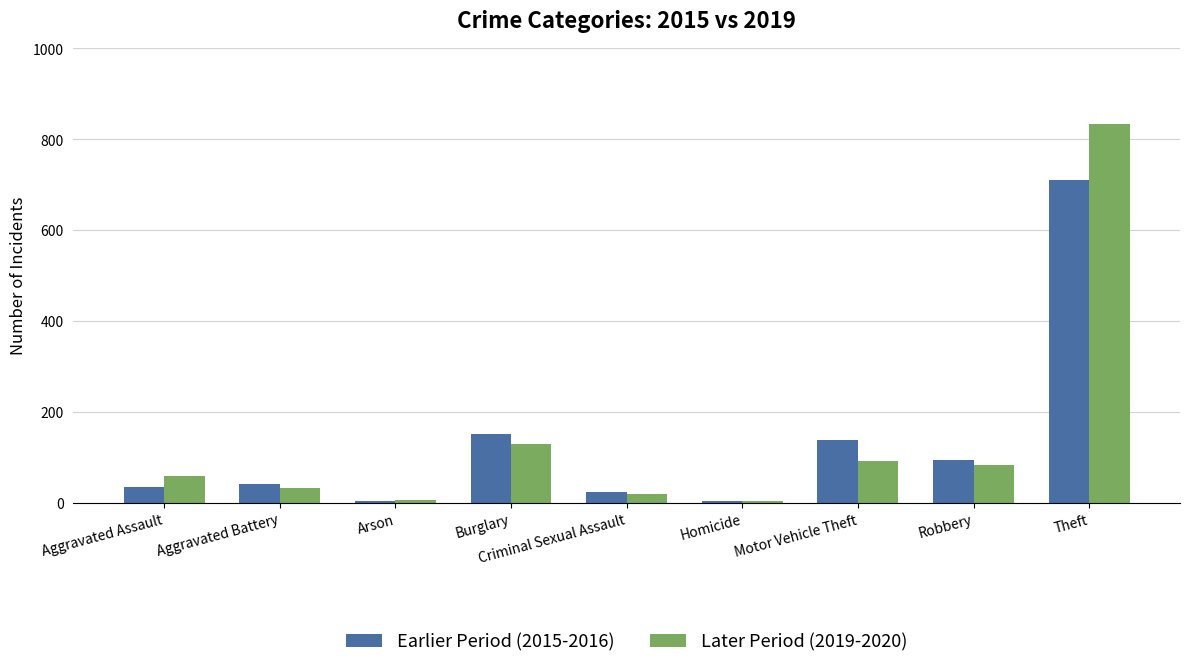

At which category is the sum across all series the highest?

Theft